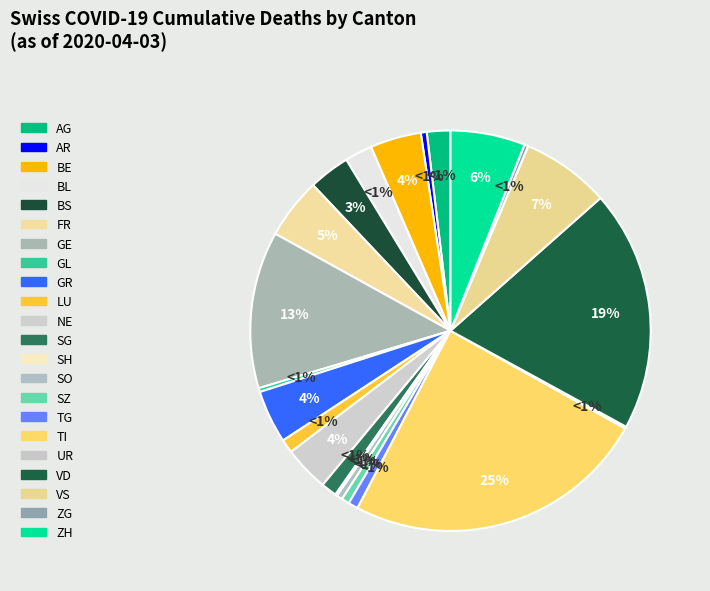

Is it true that 2020-03-24 is 16% of the pie?

False